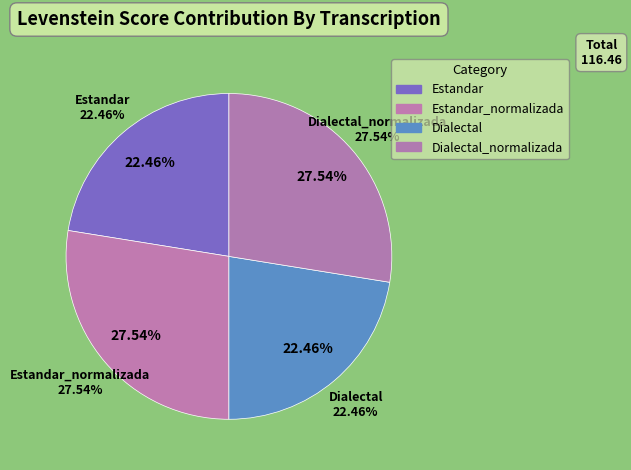

True or false: Dialectal accounts for 34% of the total.

False